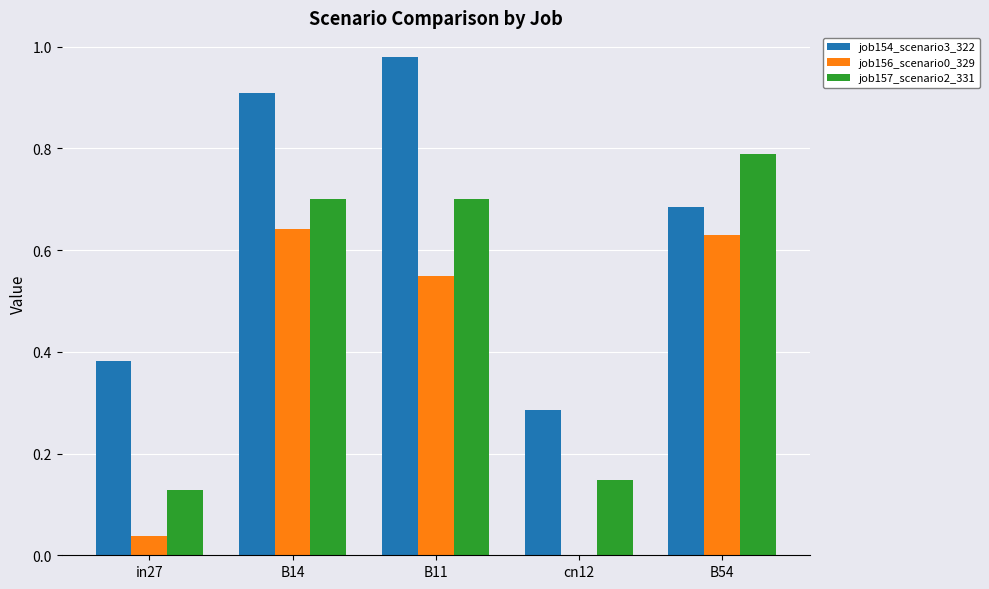

Which category has the highest value across all series?

B11